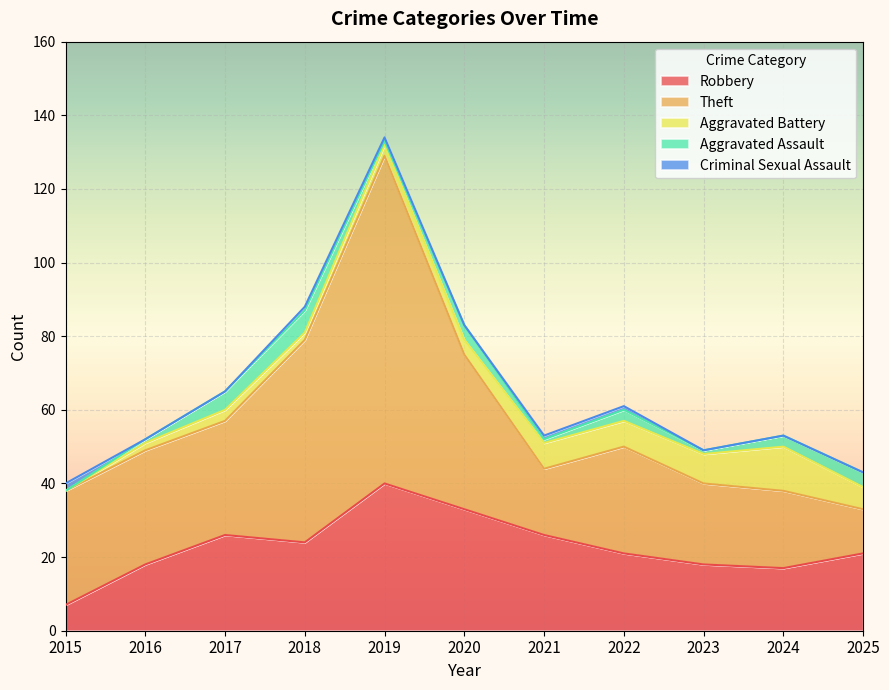

In Aggravated Battery, how many points are lower than both neighbors (excluding endpoints)?

1